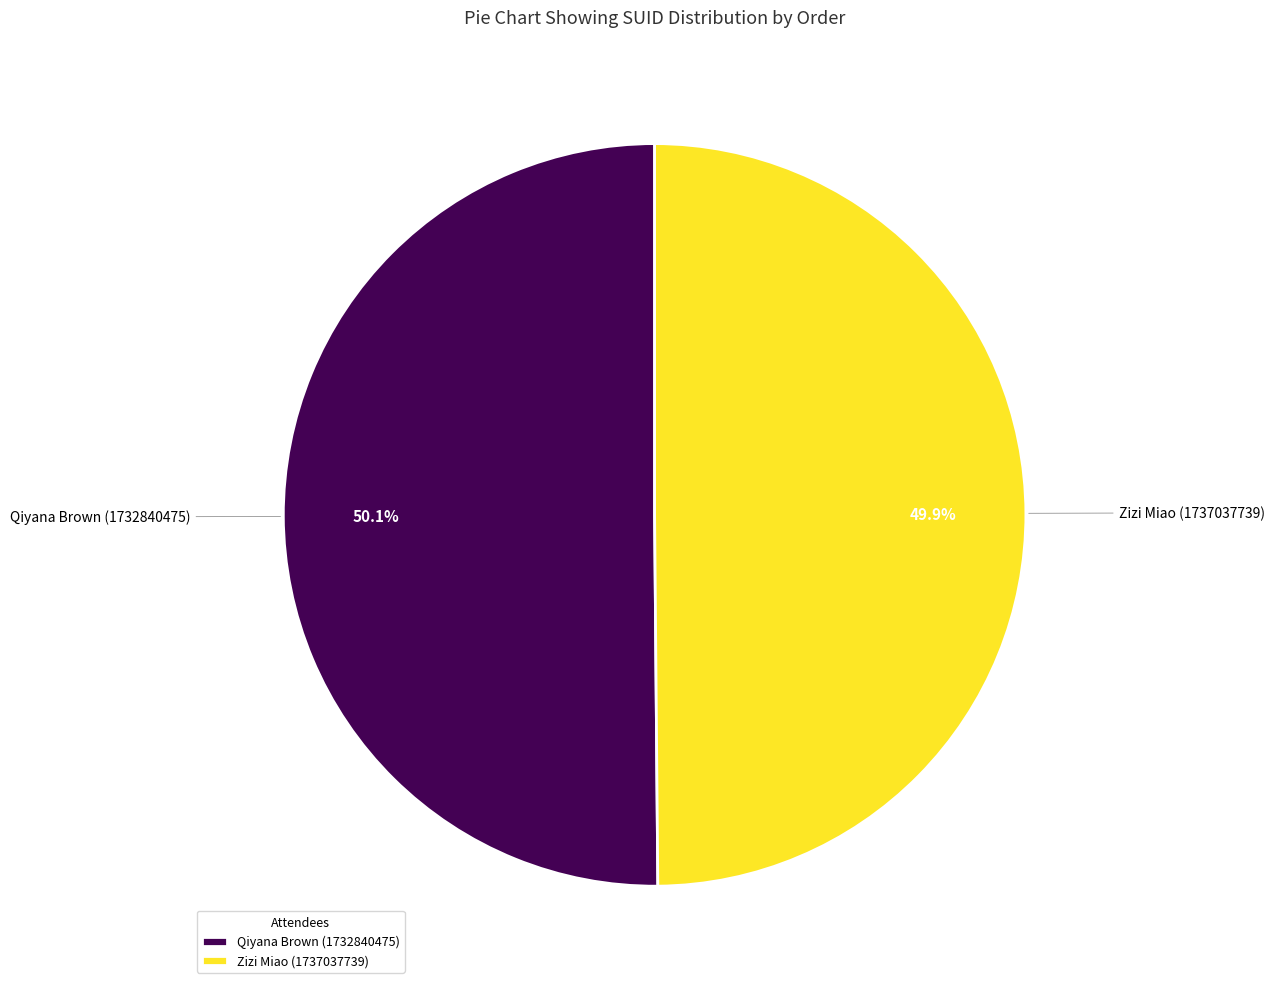

Combined, do Zizi Miao (1737037739) and Qiyana Brown (1732840475) account for over 50%?

Yes